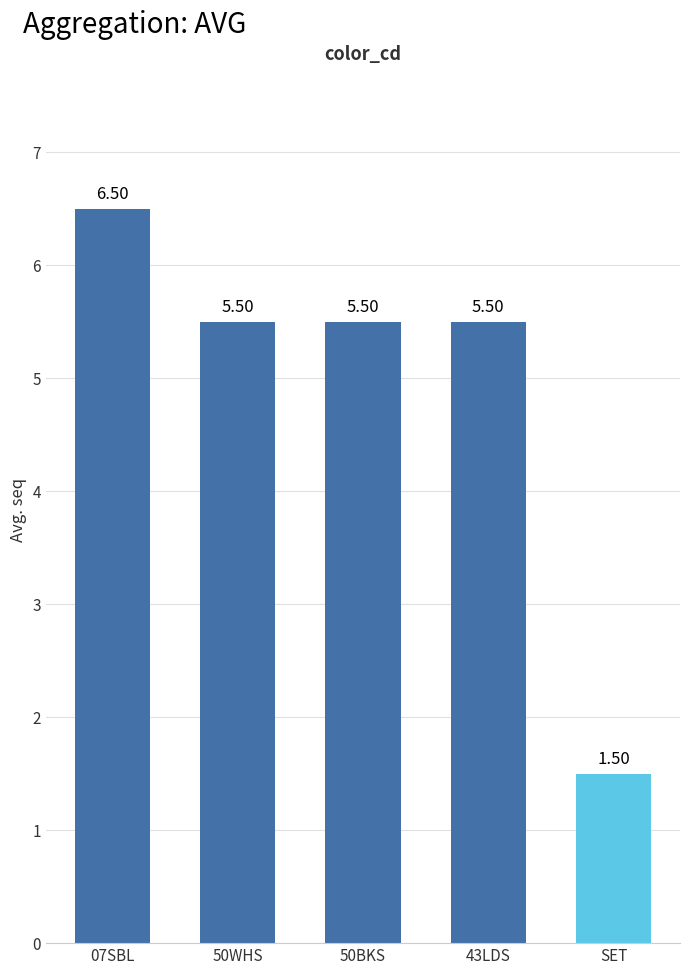

Which has a higher value, SET or 07SBL?

07SBL